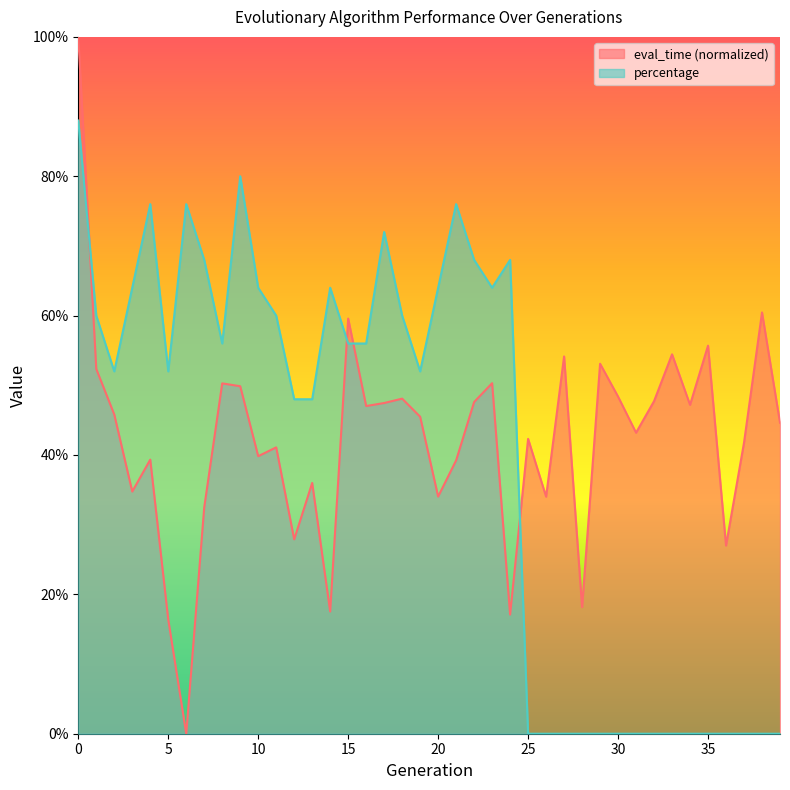

Count the eval_time values in the range 0 to 1.

40